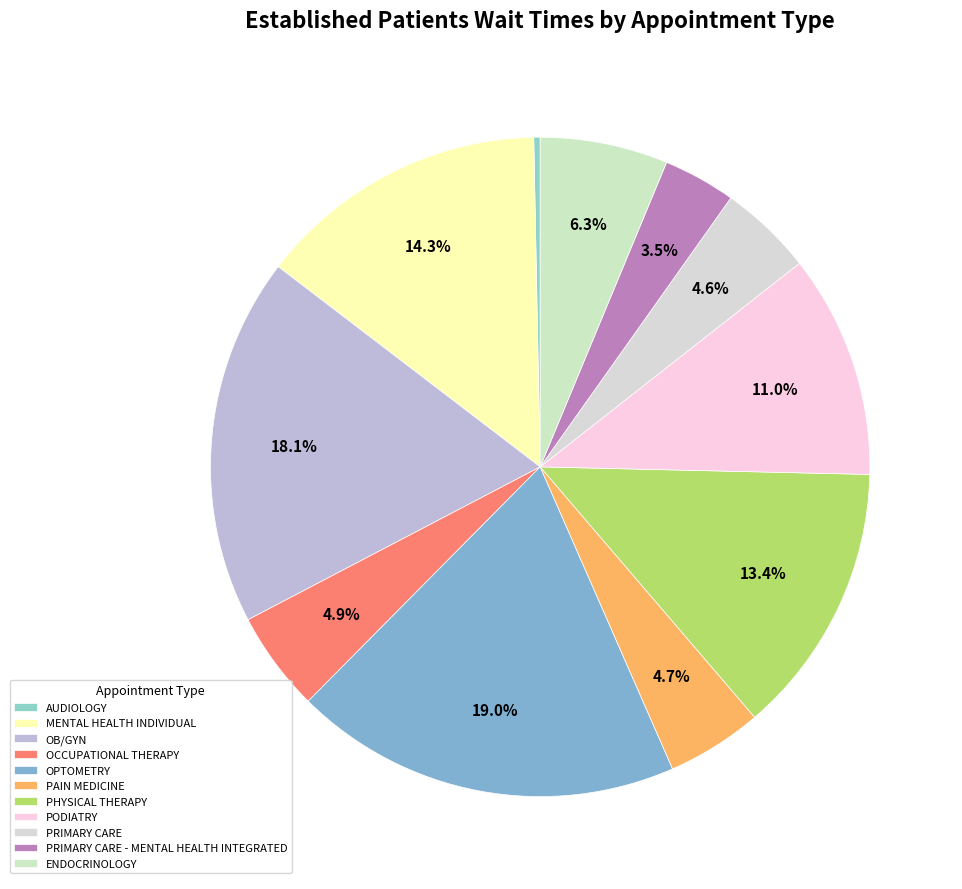

True or false: MENTAL HEALTH INDIVIDUAL accounts for 14% of the total.

True